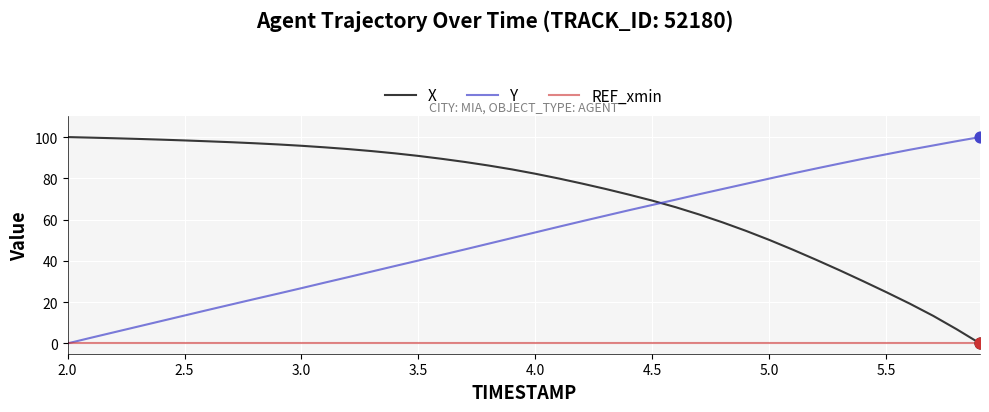

What are all the series names shown in the legend?

X, Y, REF_xmin